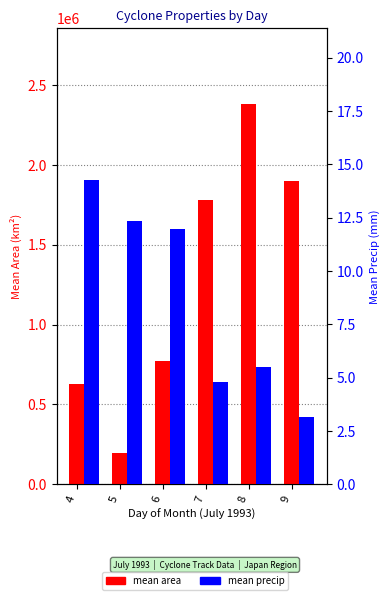

What are all the series names shown in the legend?

mean area, mean precip